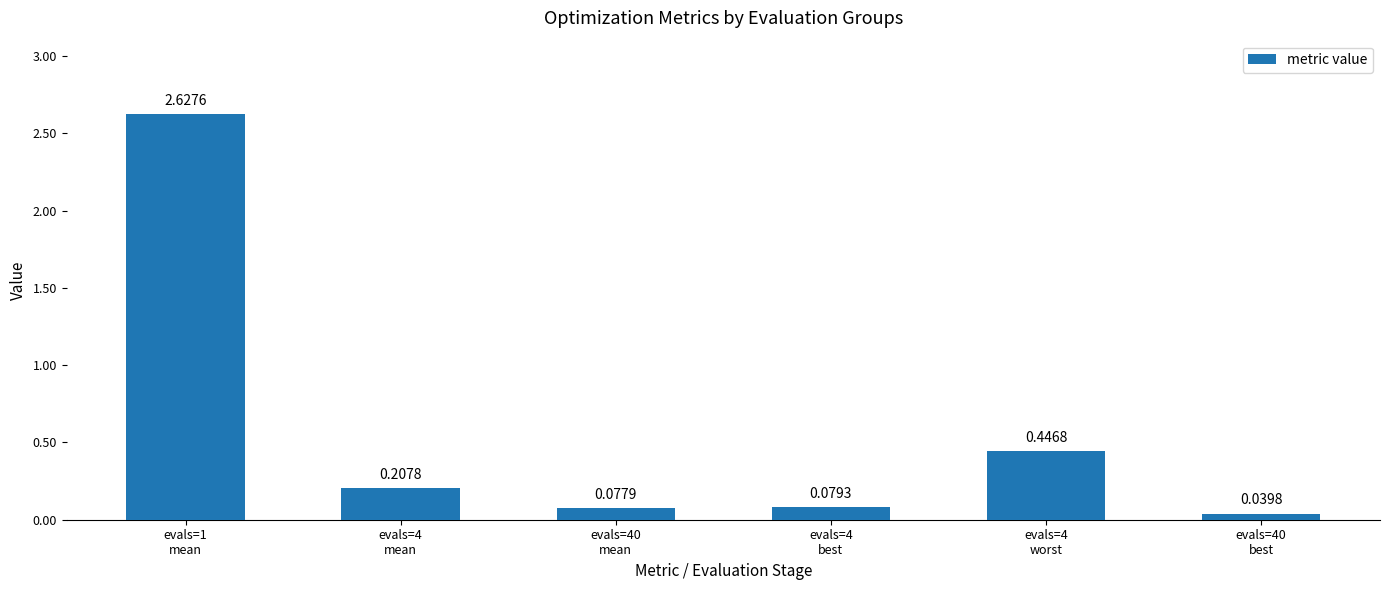

What is the label of the 5th bar from the left?

evals=4
worst